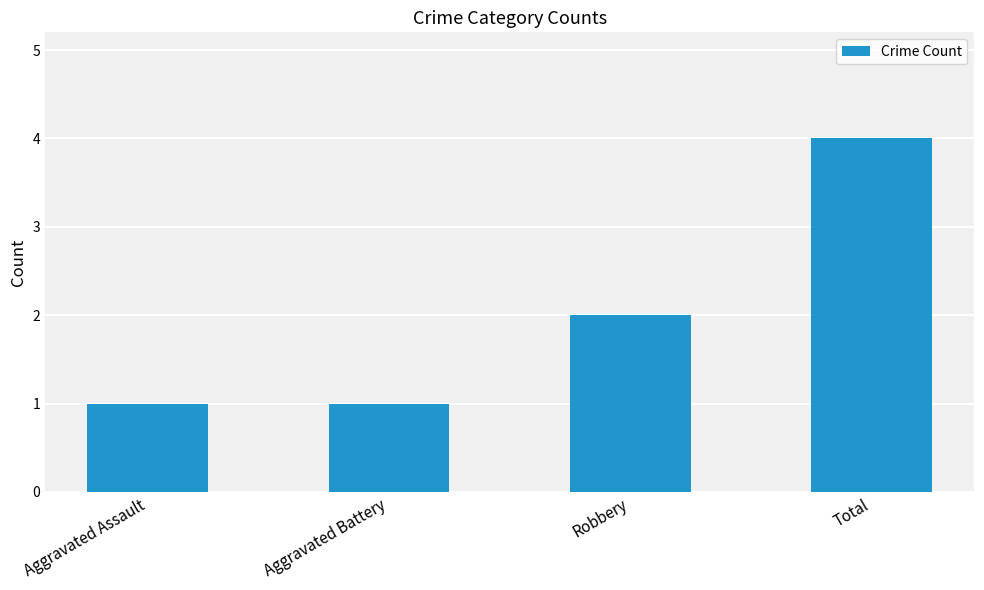

True or false: the data shows 1 at Aggravated Assault.

True